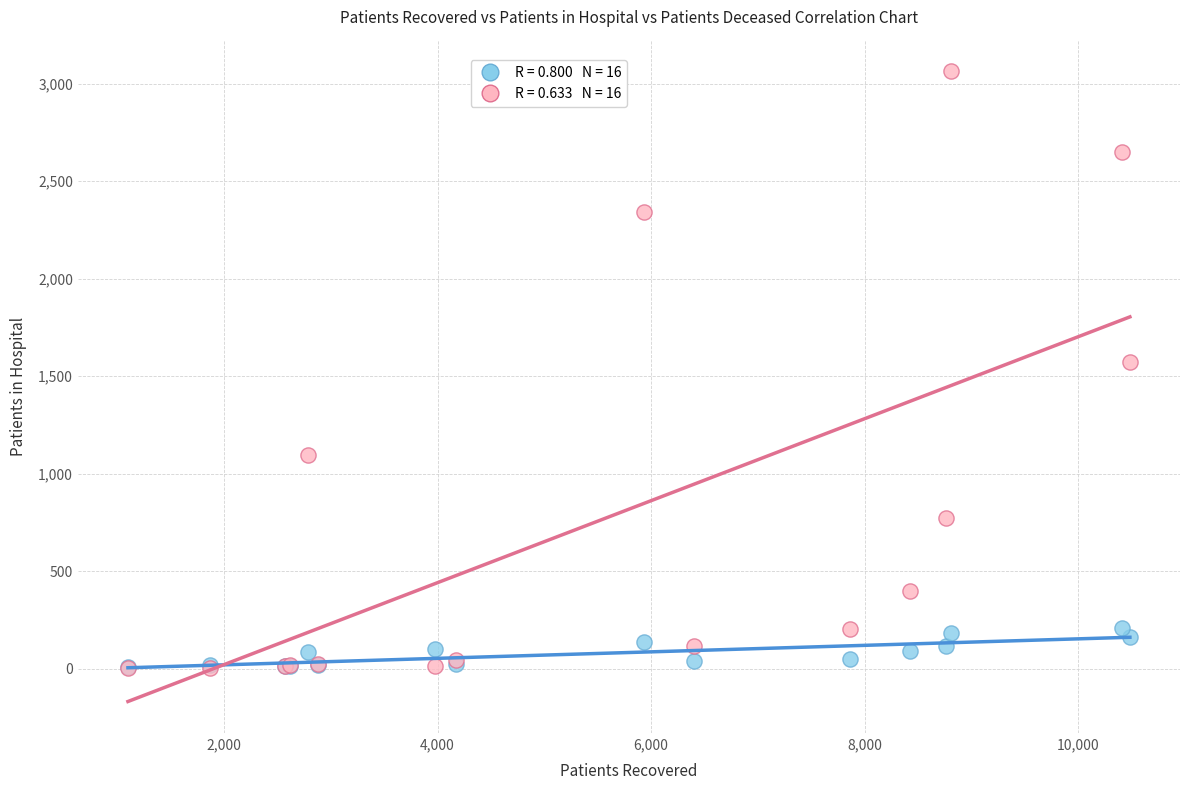

Across all series, what Y value is closest to 1533?

1571